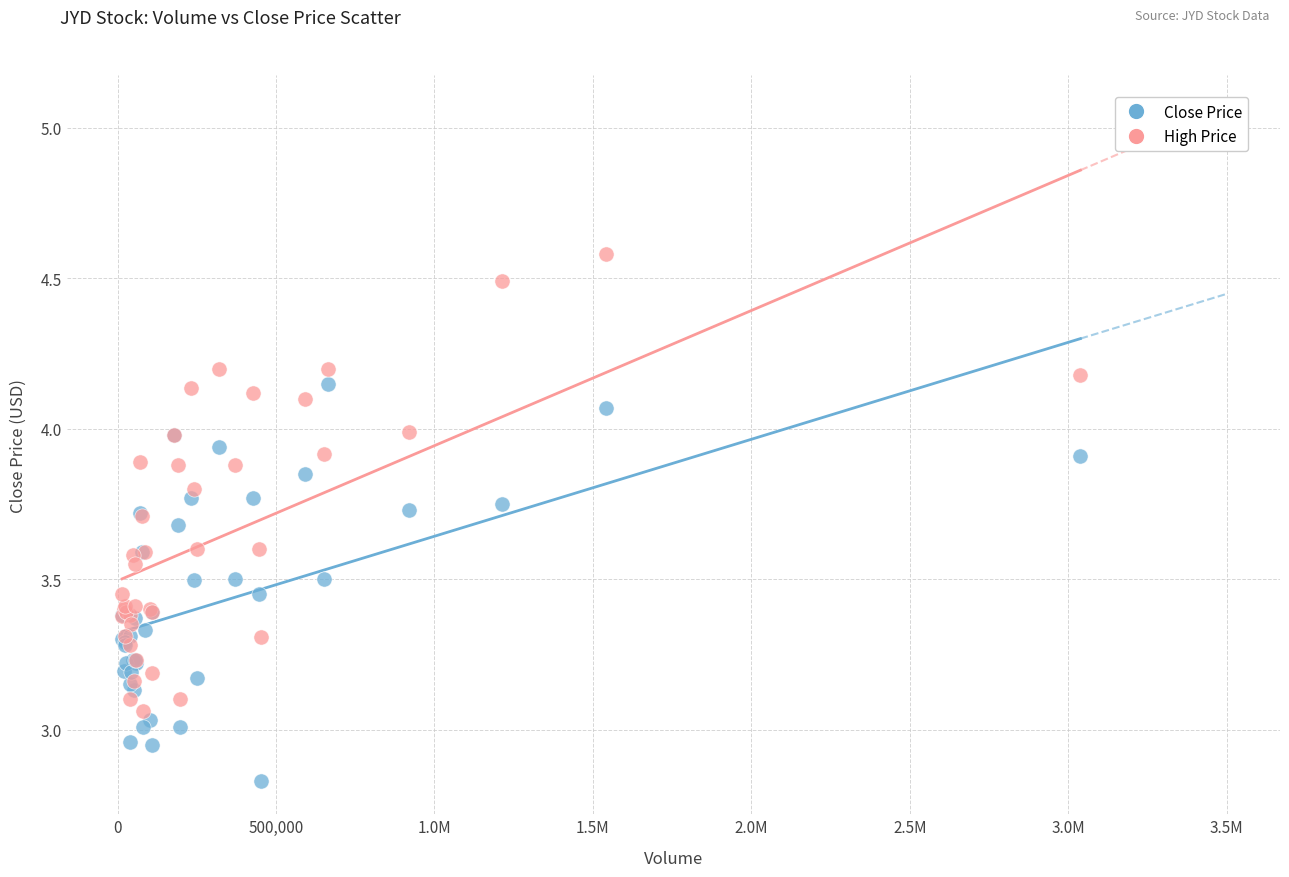

Which series contains the highest Y value?

High Price